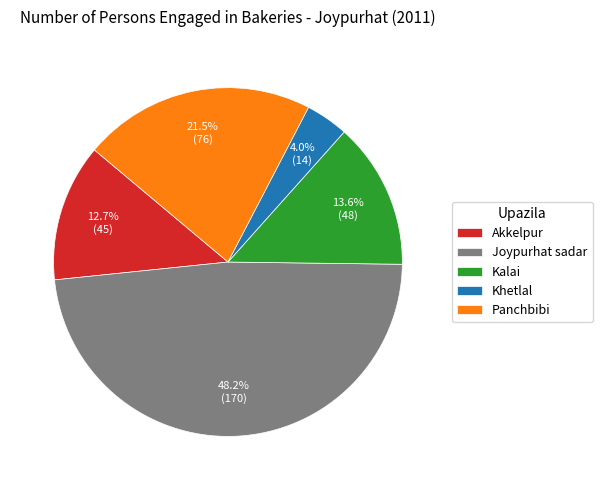

What percentage do Joypurhat sadar and Kalai together represent?

61.8%